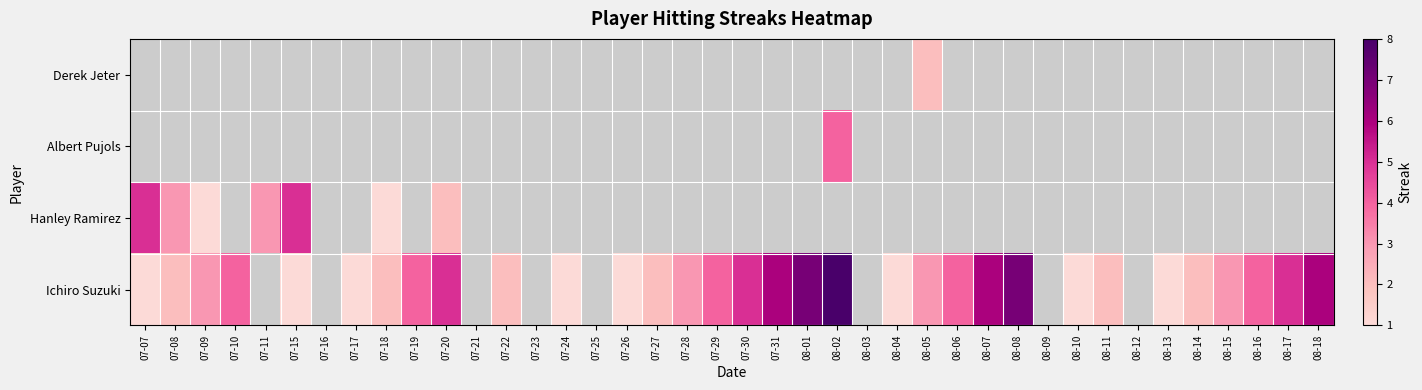

Which has a higher value, 08-01 or 07-31?

08-01